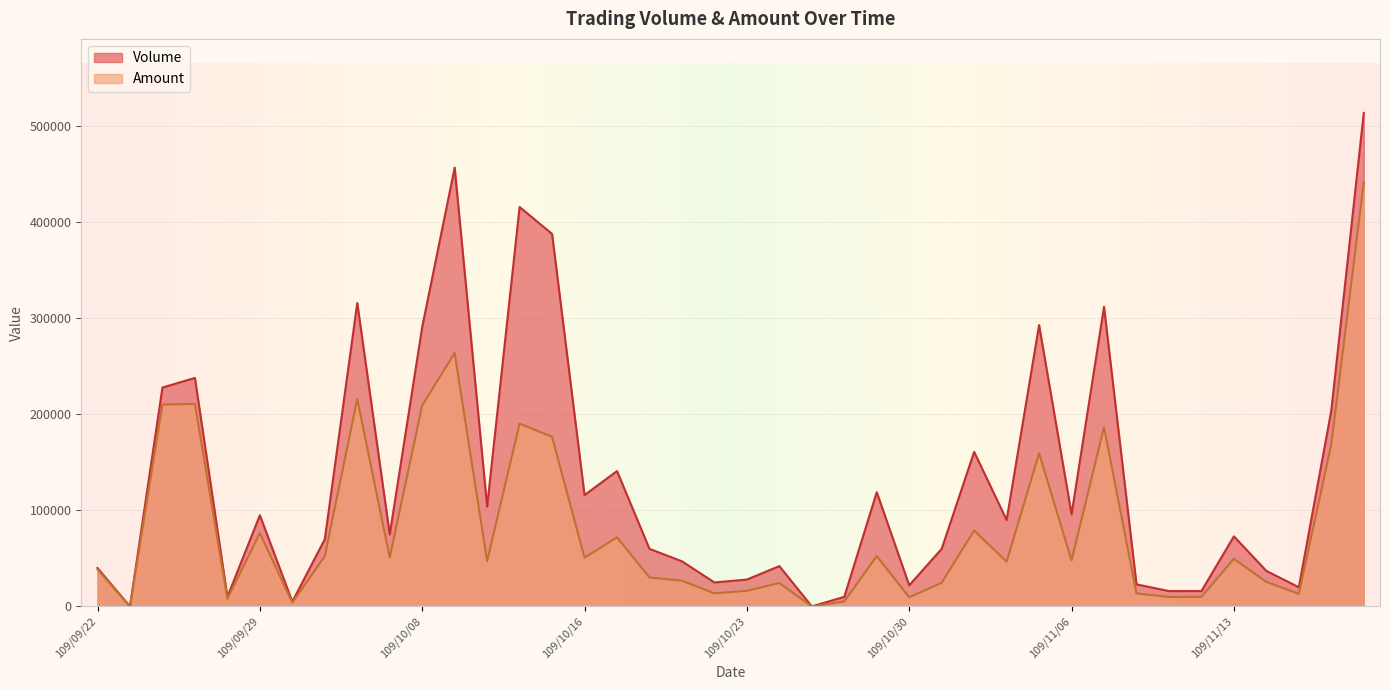

Where is the first local maximum for Amount?

109/09/25